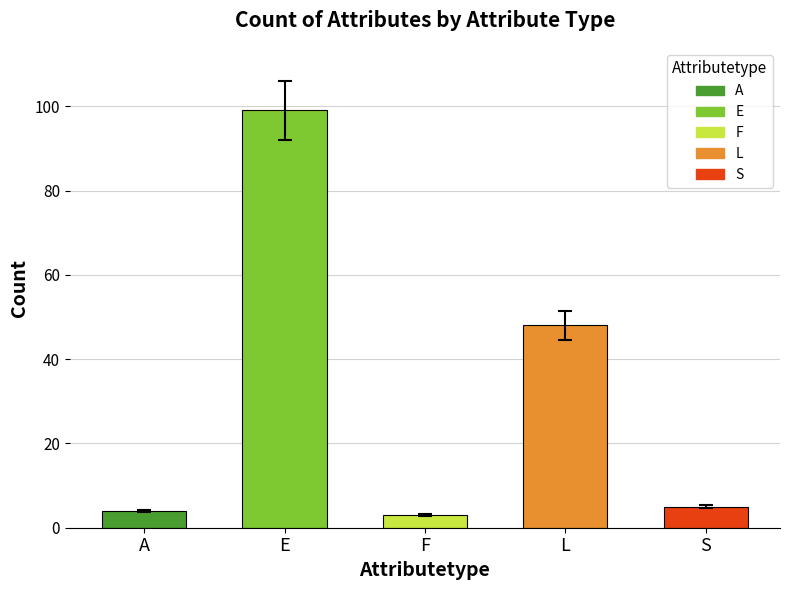

Rank the categories by value from lowest to highest.

F, A, S, L, E